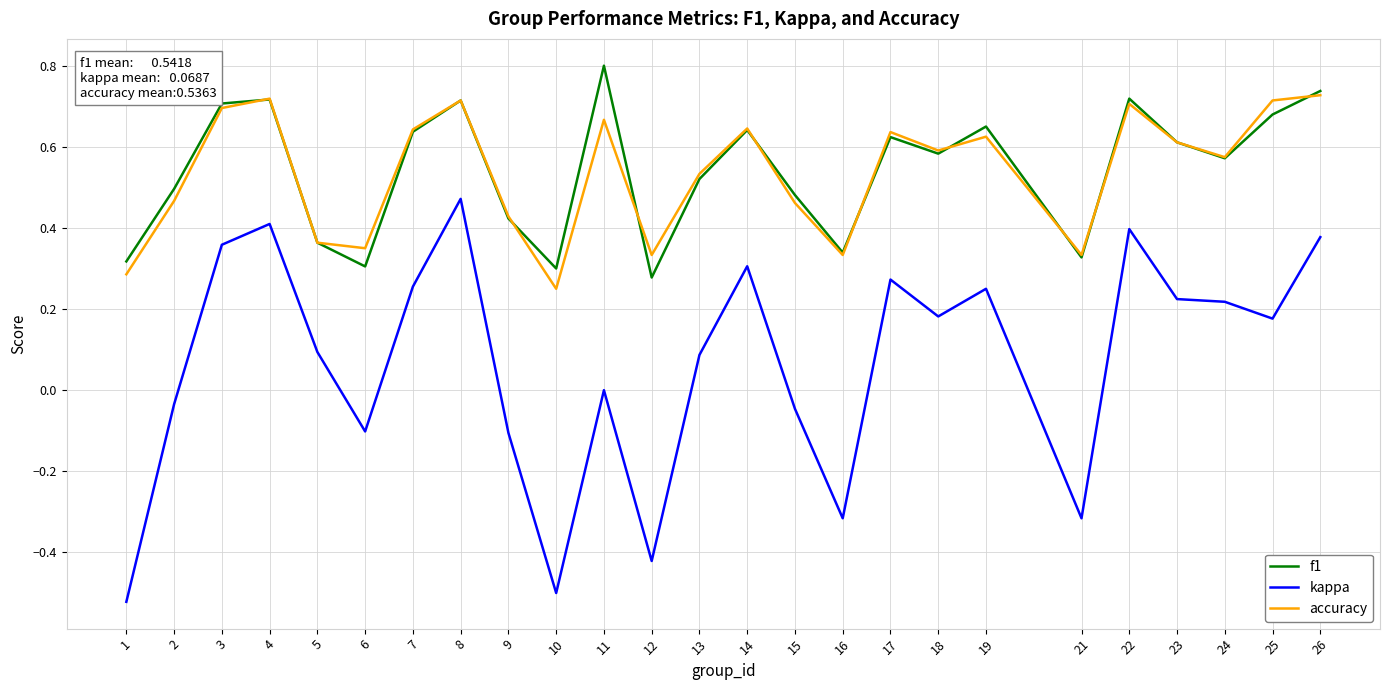

Which series has the widest spread of values?

kappa